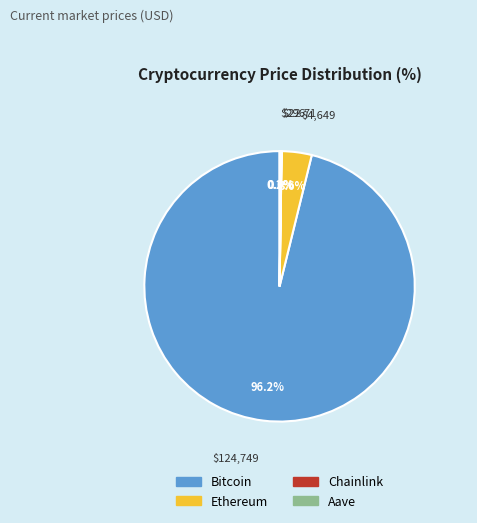

Which slice represents more than half of the pie?

Bitcoin